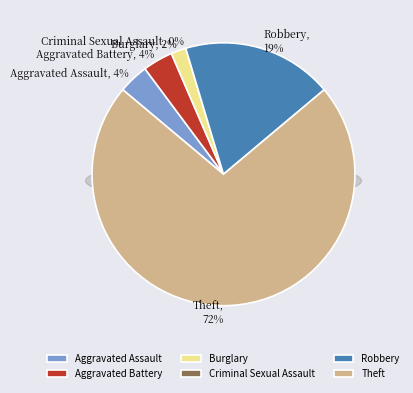

What is the largest slice in the pie chart?

Theft